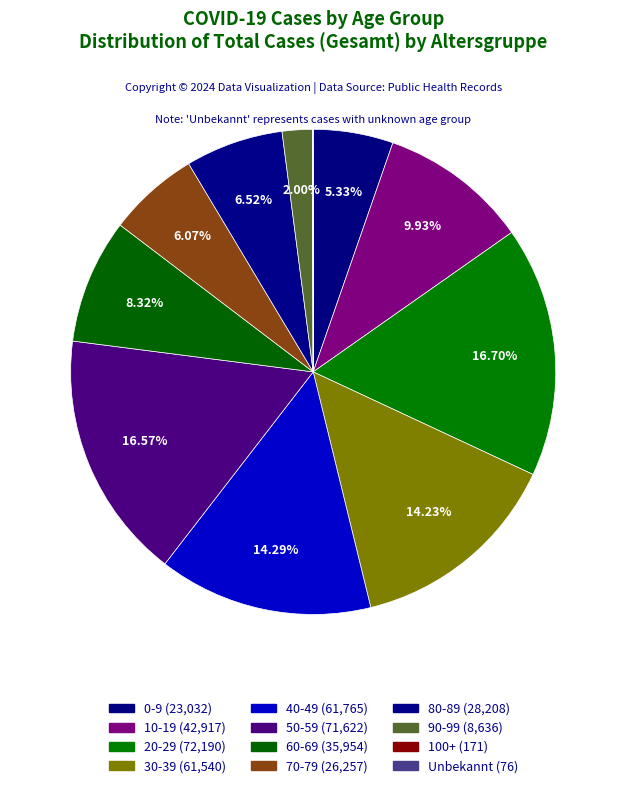

The 40-49 slice represents 14% of the pie. True or false?

True